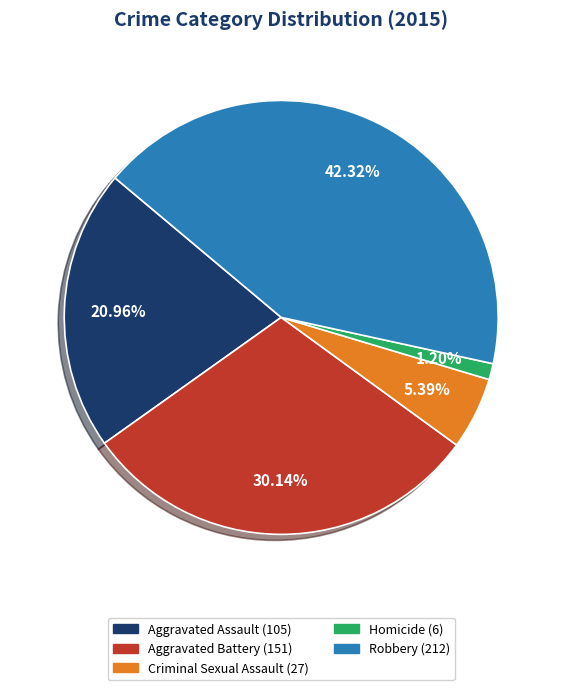

Does Aggravated Battery account for over 50% of the chart?

No